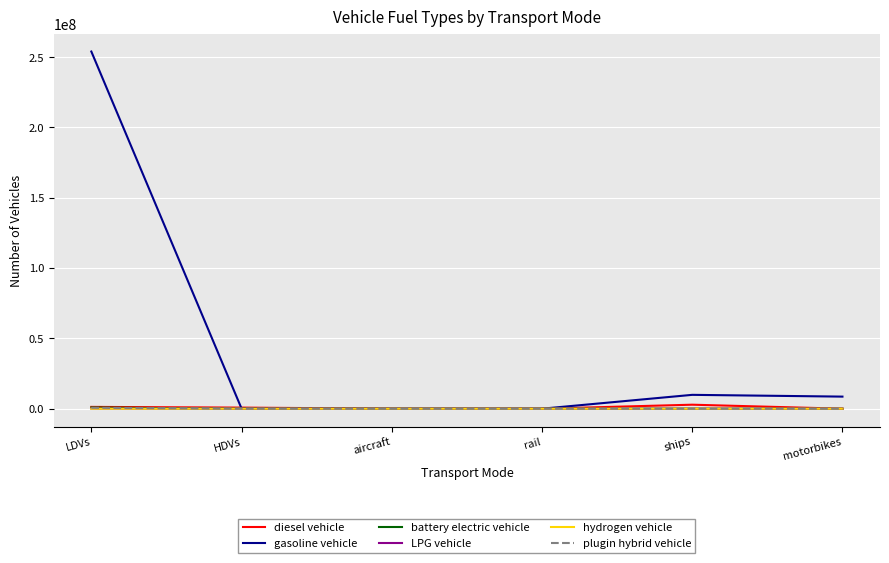

Which series has the widest spread of values?

gasoline vehicle